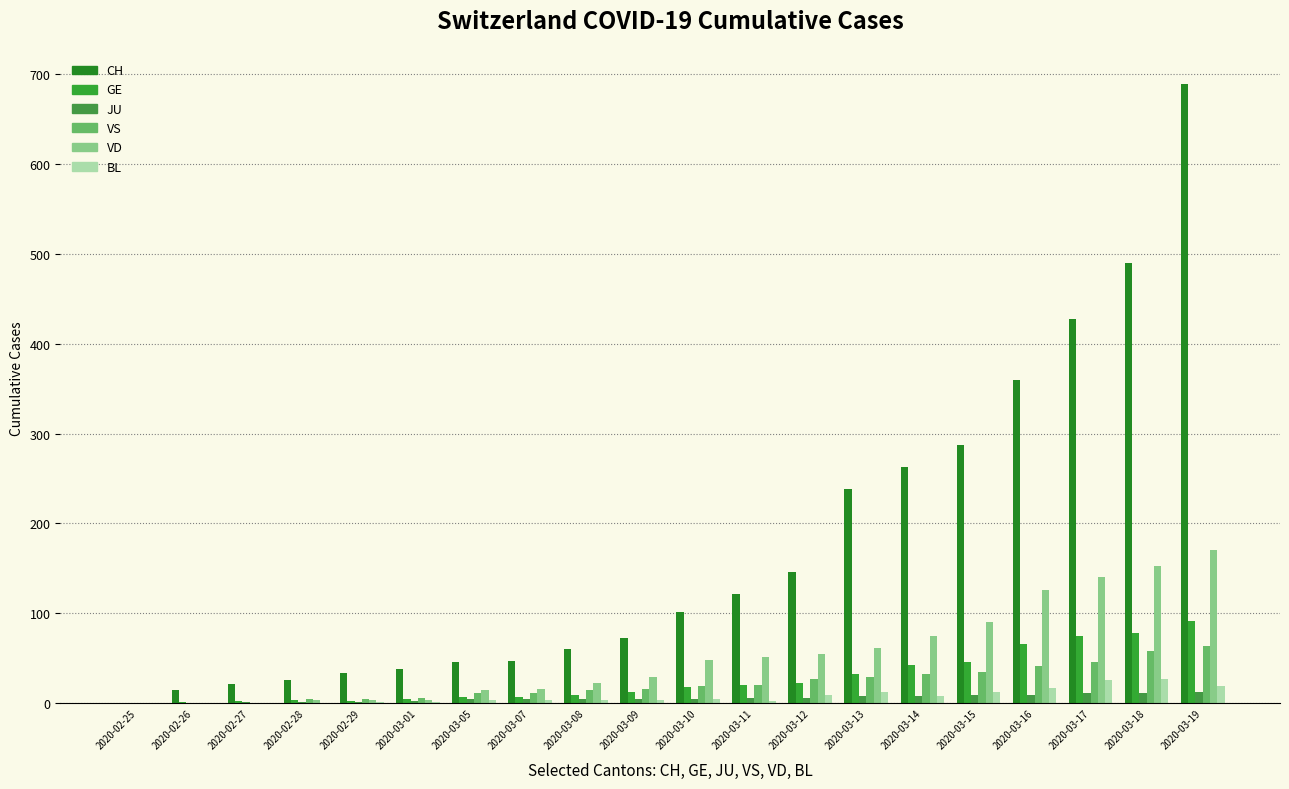

Rank the series by their maximum value, from highest to lowest.

CH, VD, GE, VS, BL, JU